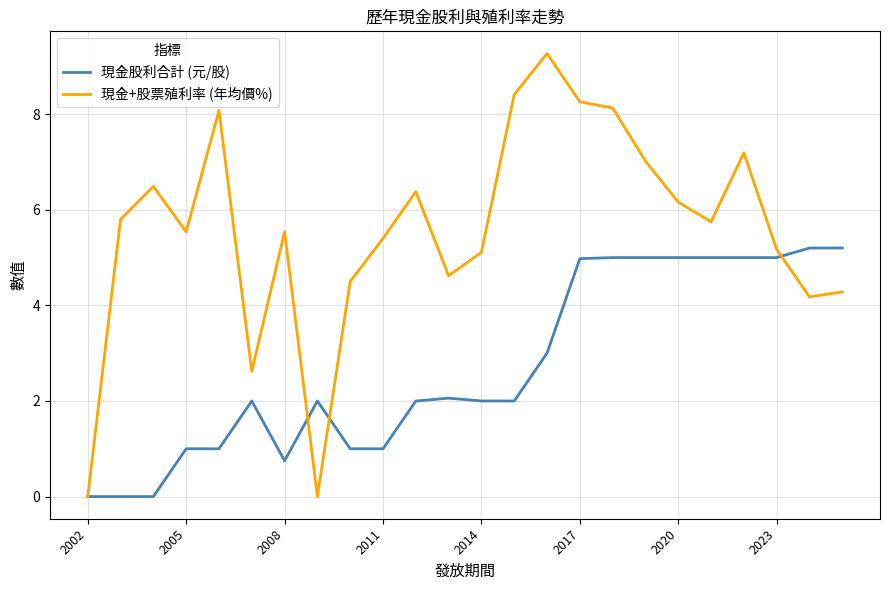

Which series has the largest total across all categories?

現金+股票殖利率 (年均價%)